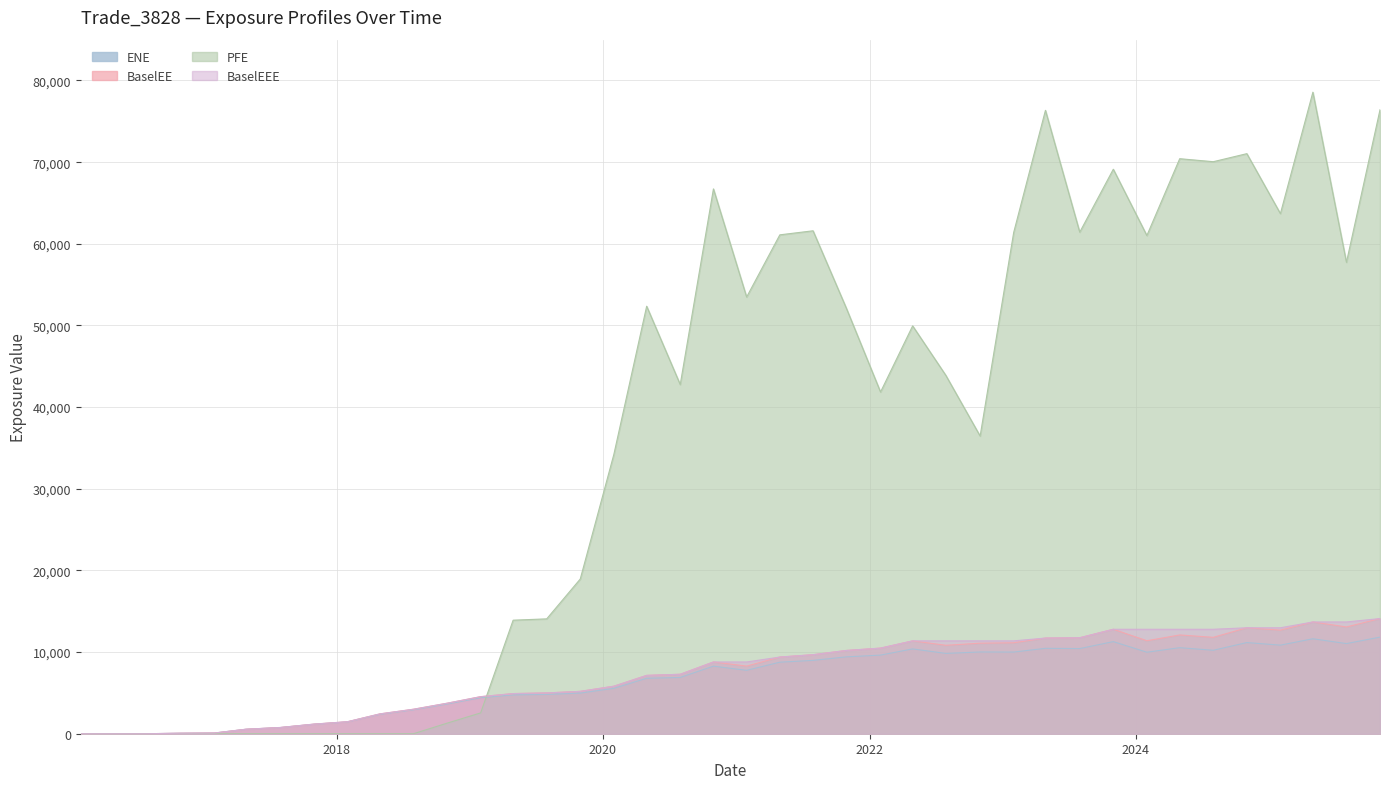

Does the chart have visible grid lines?

Yes